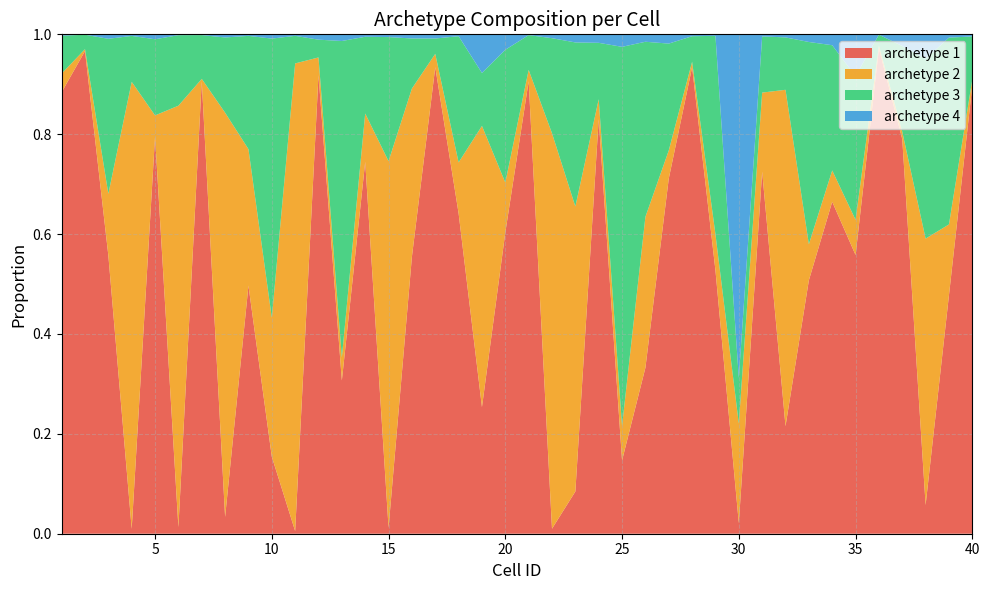

Reading right to left, what are all the values shown in this chart?

archetype 1: 0.9	0.5	0.1	0.8	1.0	0.6	0.7	0.5	0.2	0.7	0.0	0.5	0.9	0.7	0.3	0.1	0.8	0.1	0.0	0.9	0.6	0.3	0.6	0.9	0.6	0.0	0.7	0.3	0.9	0.0	0.2	0.5	0.0	0.9	0.0	0.8	0.0	0.6	1.0	0.9
archetype 2: 0.0	0.1	0.5	0.0	0.0	0.1	0.1	0.1	0.7	0.2	0.2	0.1	0.0	0.1	0.3	0.1	0.0	0.6	0.8	0.0	0.1	0.6	0.1	0.0	0.3	0.7	0.1	0.0	0.0	0.9	0.3	0.3	0.8	0.0	0.8	0.0	0.9	0.1	0.0	0.0
archetype 3: 0.1	0.4	0.4	0.2	0.0	0.3	0.3	0.4	0.1	0.1	0.1	0.4	0.1	0.2	0.4	0.8	0.1	0.3	0.2	0.1	0.3	0.1	0.3	0.0	0.1	0.2	0.2	0.6	0.0	0.1	0.6	0.2	0.2	0.1	0.1	0.2	0.1	0.3	0.0	0.1
archetype 4: 0.0	0.0	0.0	0.0	0.0	0.1	0.0	0.0	0.0	0.0	0.7	0.0	0.0	0.0	0.0	0.0	0.0	0.0	0.0	0.0	0.0	0.1	0.0	0.0	0.0	0.0	0.0	0.0	0.0	0.0	0.0	0.0	0.0	0.0	0.0	0.0	0.0	0.0	0.0	0.0